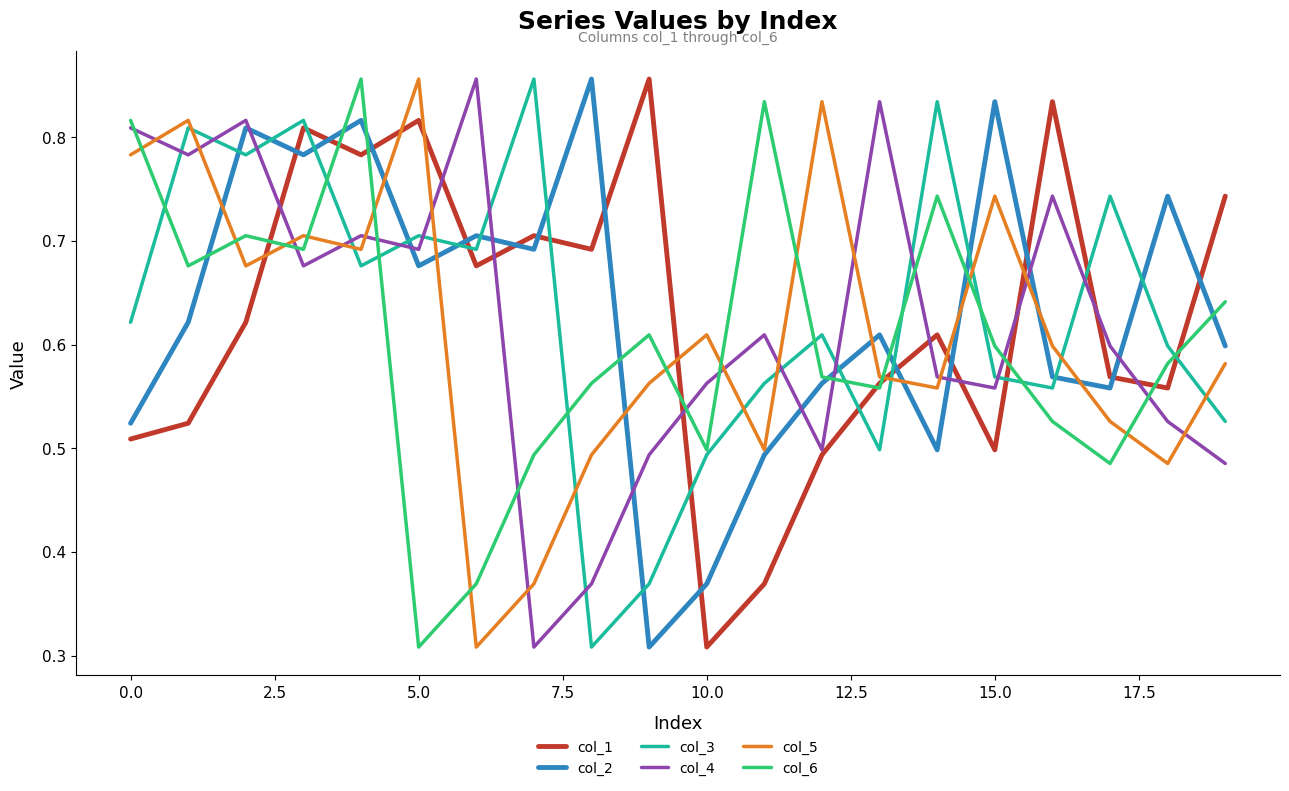

How many times do col_4 and col_5 cross each other?

13